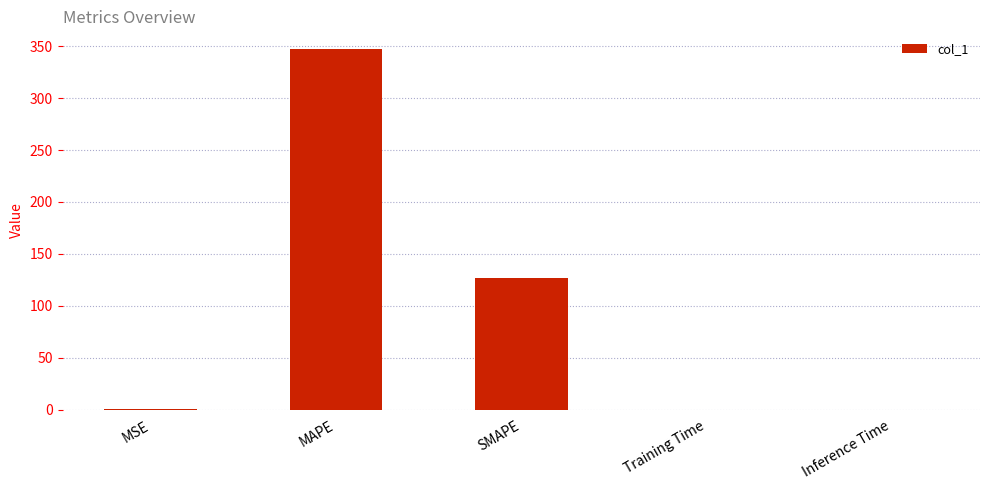

How many categories are shown in the chart?

5